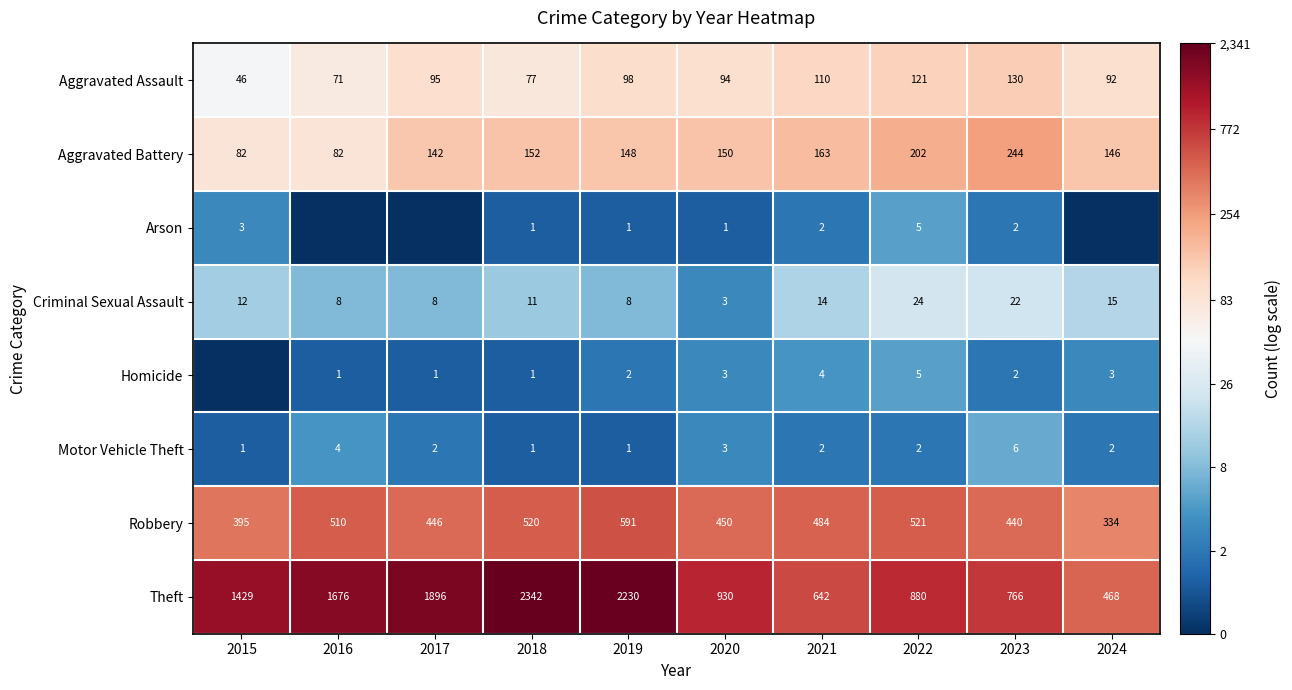

What is the sum of the Arson values at 2018 and 2015?

4